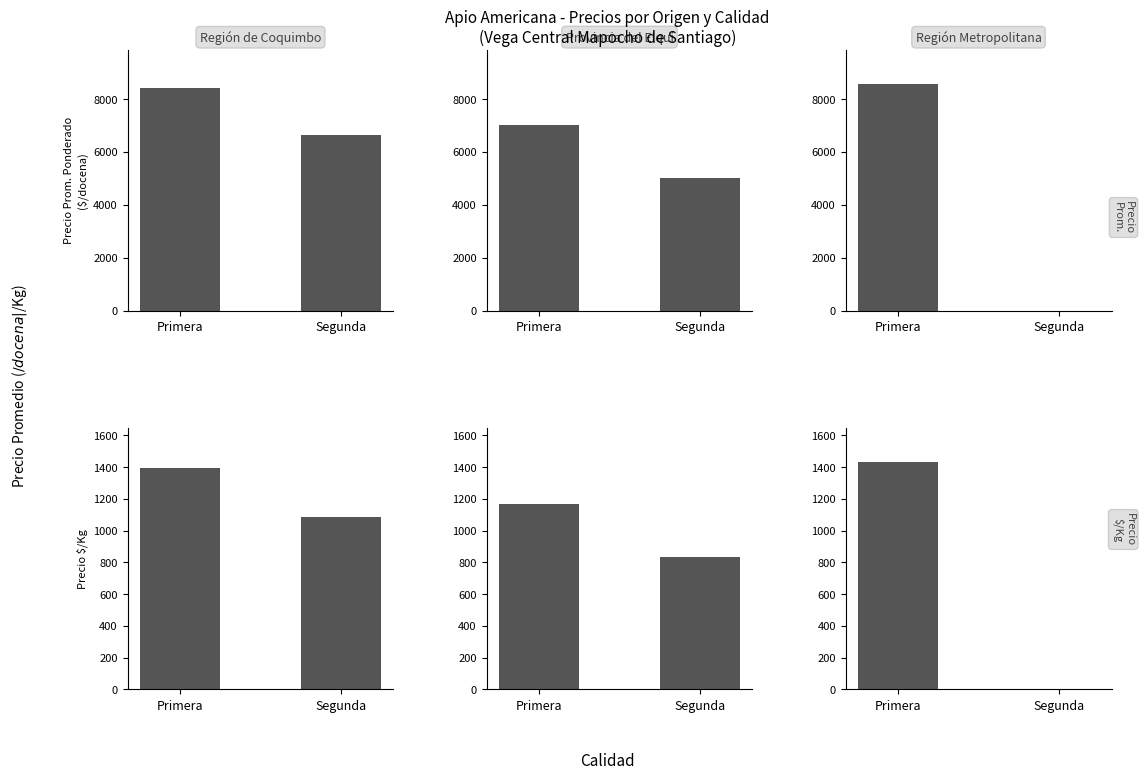

Reading left to right, extract all data points from this chart.

Región de Coquimbo: Primera=1396	Segunda=1083
Provincia del Elquí: Primera=1167	Segunda=833
Región Metropolitana: Primera=1430	Segunda=0